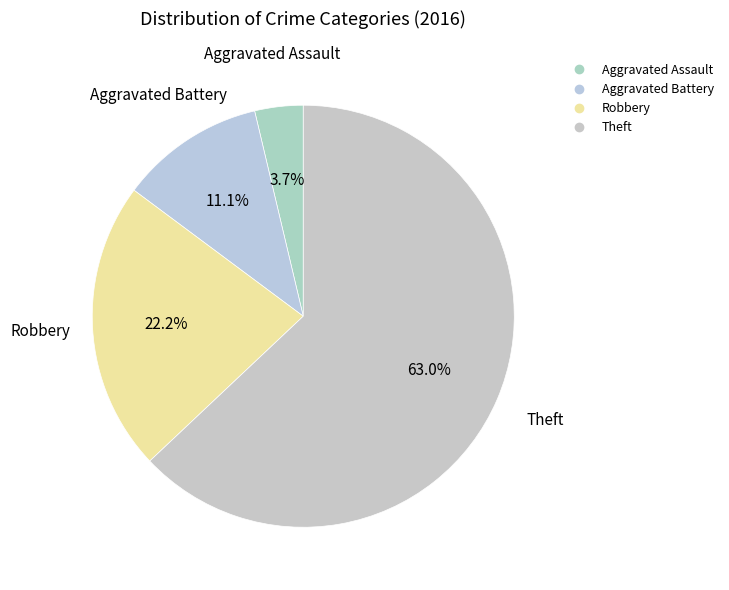

What is the largest slice in the pie chart?

Theft